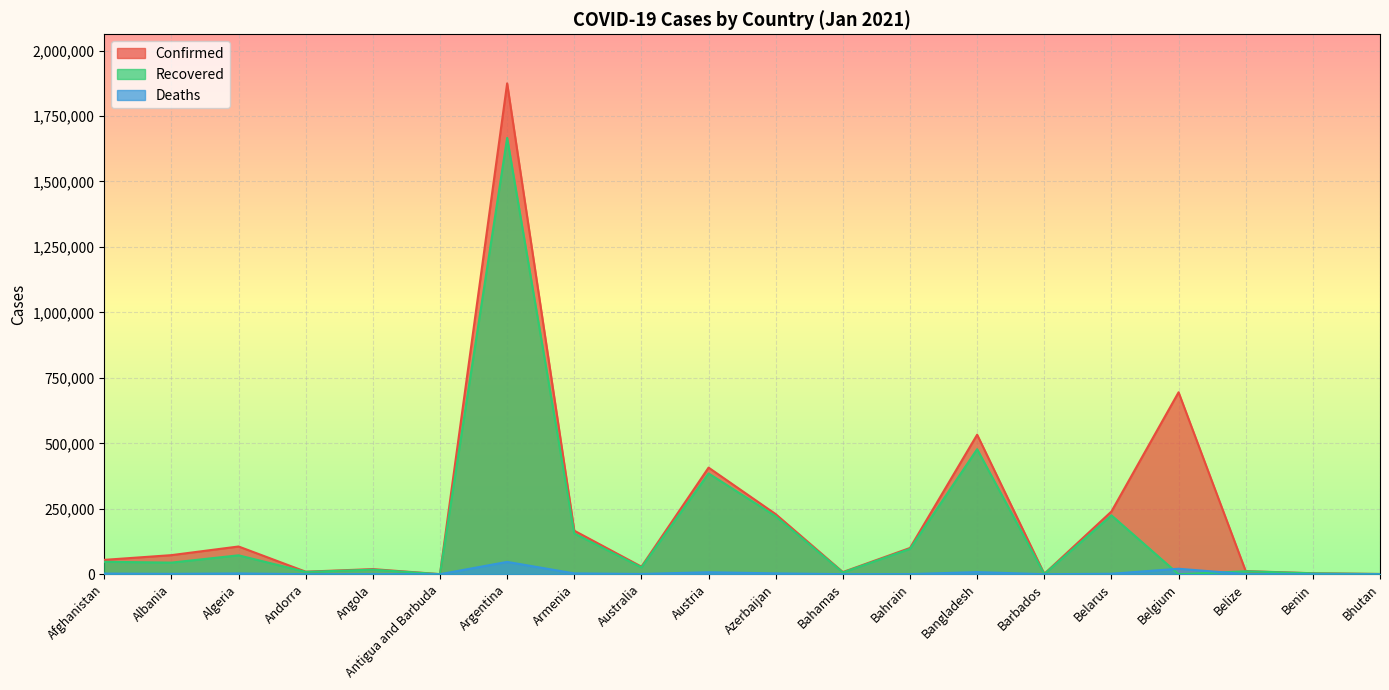

Reading left to right, what are all the values shown in this chart?

Confirmed: 54750	72812	105854	9596	19476	201	1874801	166232	28780	407140	229358	8133	100230	532916	1401	239482	694858	11770	3643	856
Recovered: 47459	44291	72143	8724	17327	170	1666527	155404	26003	384926	221116	6720	96761	477426	649	224925	0	11131	3317	734
Deaths: 2389	1324	2866	97	461	6	47034	3052	909	7515	3100	175	369	8055	10	1668	20814	293	48	1